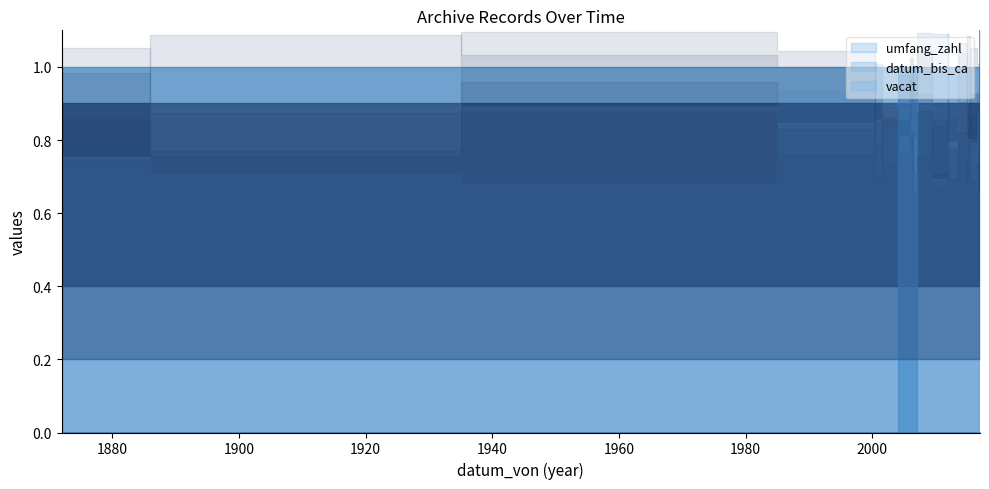

Reading right to left, extract all data points from this chart.

datum_bis_ca: 2015=0	2017=0	2017=0	2016=0	2015=0	2015=0	2012=0	2012=0	2012=0	2007=0	2007=1	2006=1	2006=1	2002=0	2001=0	2000=0	1970=0	1900=0	1872=0
umfang_zahl: 2015=1	2017=2	2017=1	2016=1	2015=1	2015=1	2012=1	2012=1	2012=1	2007=1	2007=1	2006=1	2006=1	2002=1	2001=1	2000=1	1970=1	1900=1	1872=1
vacat: 2015=0	2017=0	2017=0	2016=0	2015=0	2015=0	2012=0	2012=0	2012=0	2007=0	2007=0	2006=0	2006=0	2002=0	2001=0	2000=0	1970=0	1900=0	1872=0